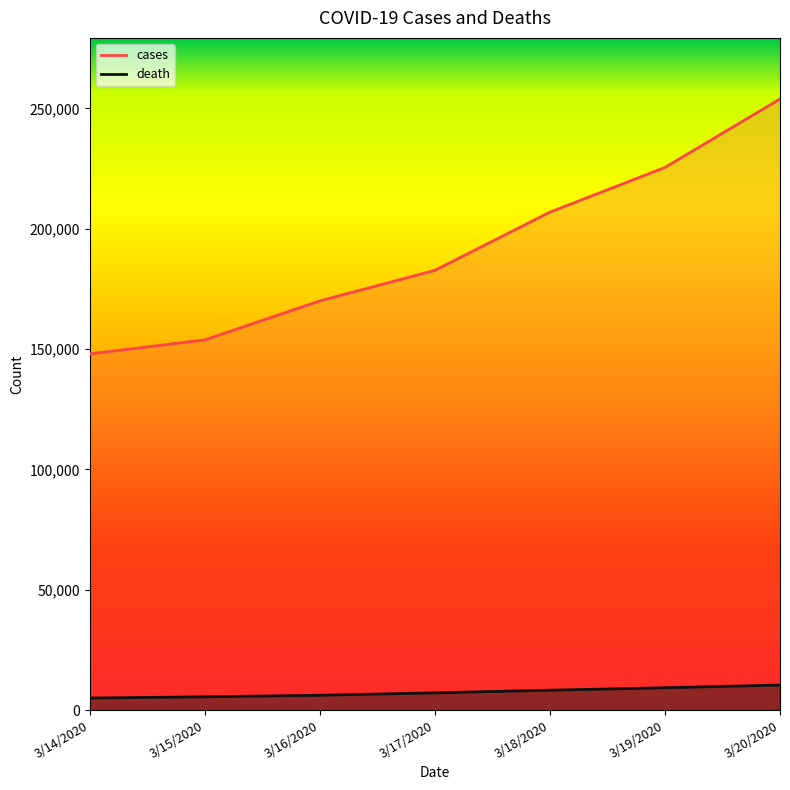

True or false: death and cases intersect in this chart.

False